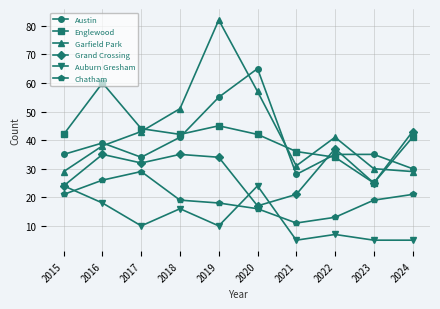

What is the sum of the Grand Crossing values at 2017 and 2015?

56